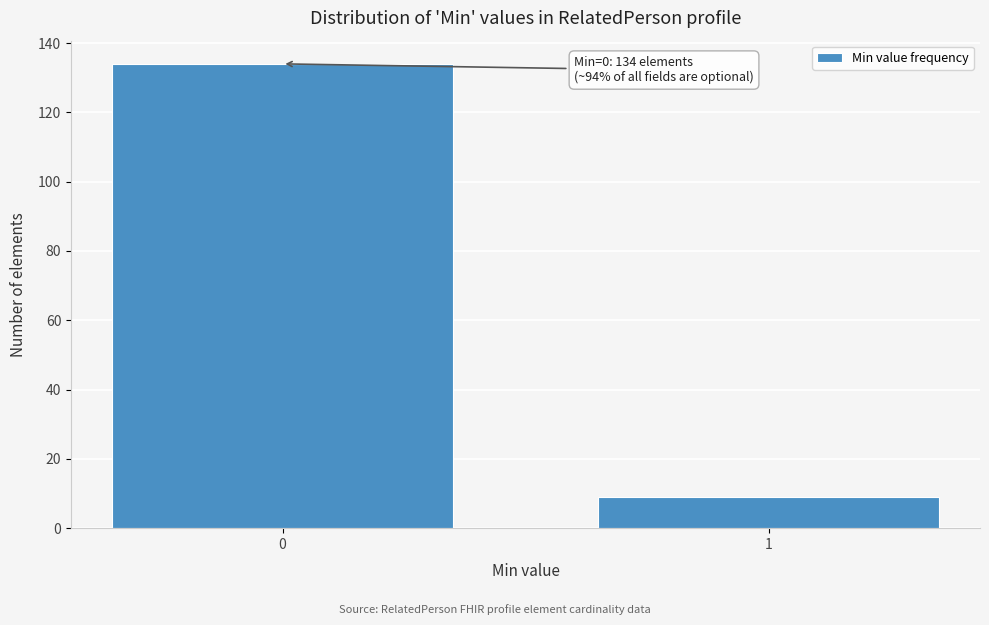

Reading right to left, extract all data points from this chart.

1=9	0=134